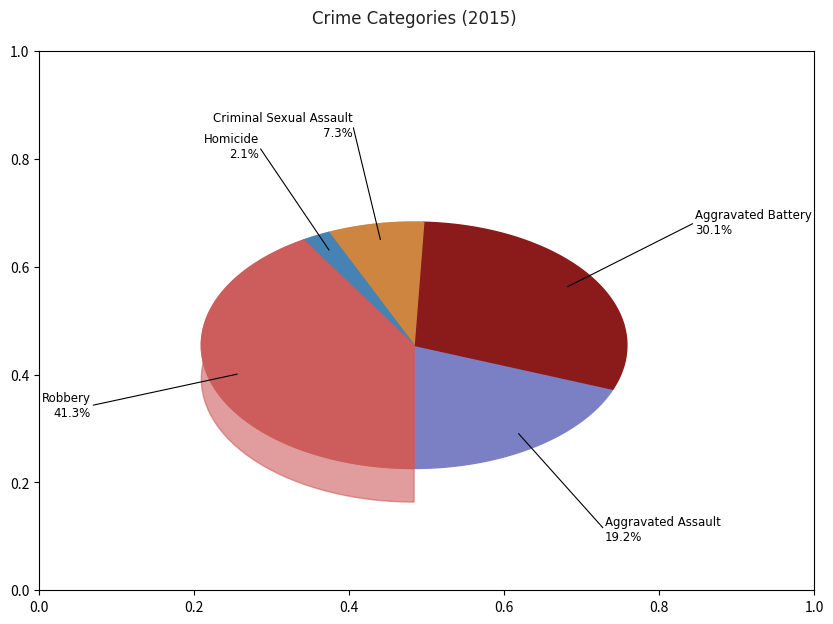

Combined, do Aggravated Battery and Criminal Sexual Assault account for over 50%?

No